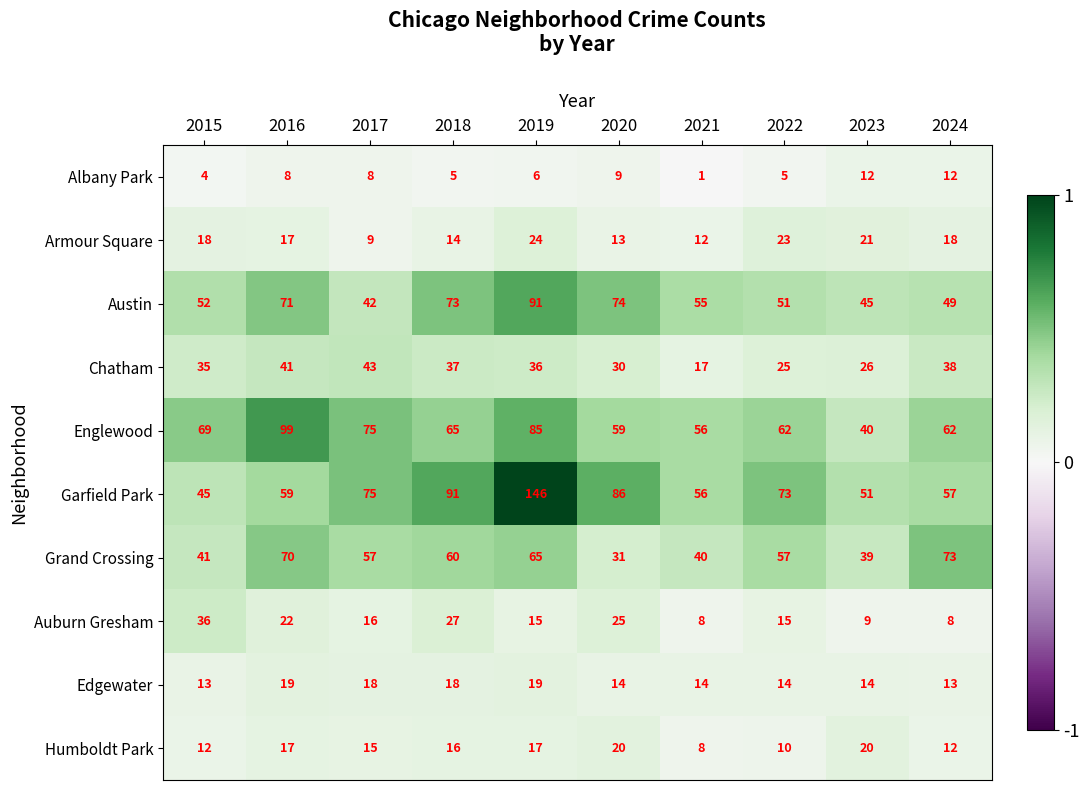

True or false: Auburn Gresham has a value of 27 at 2018.

True